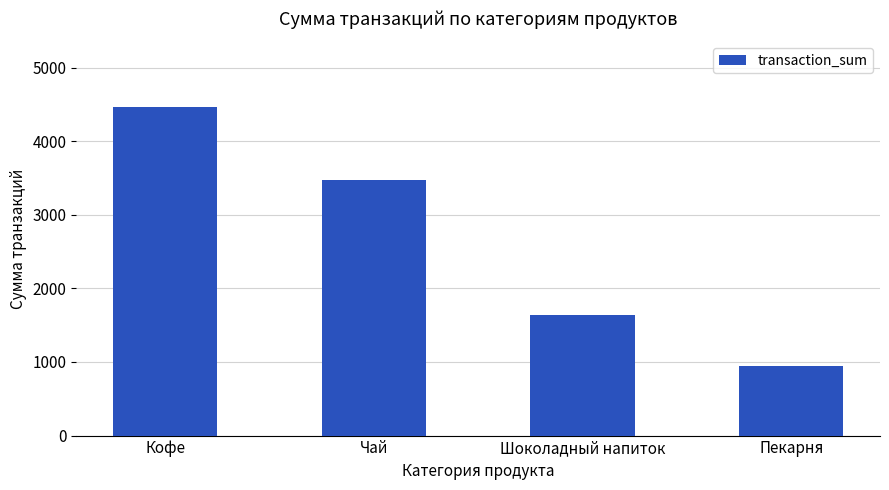

At which category does the chart reach its minimum across all series?

Пекарня